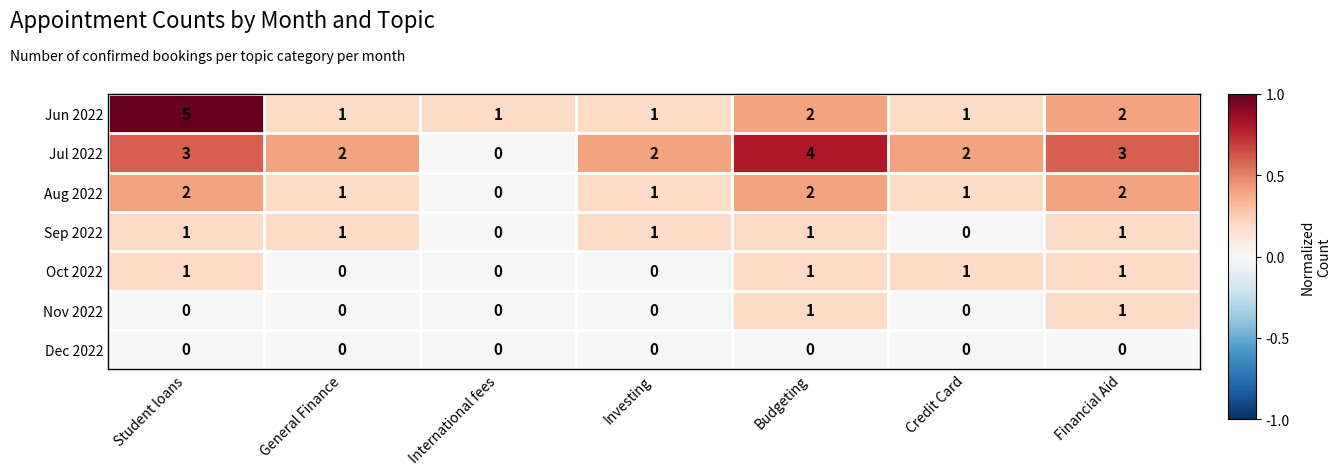

What is the sum of the Jun 2022 values at Financial Aid and Credit Card?

3